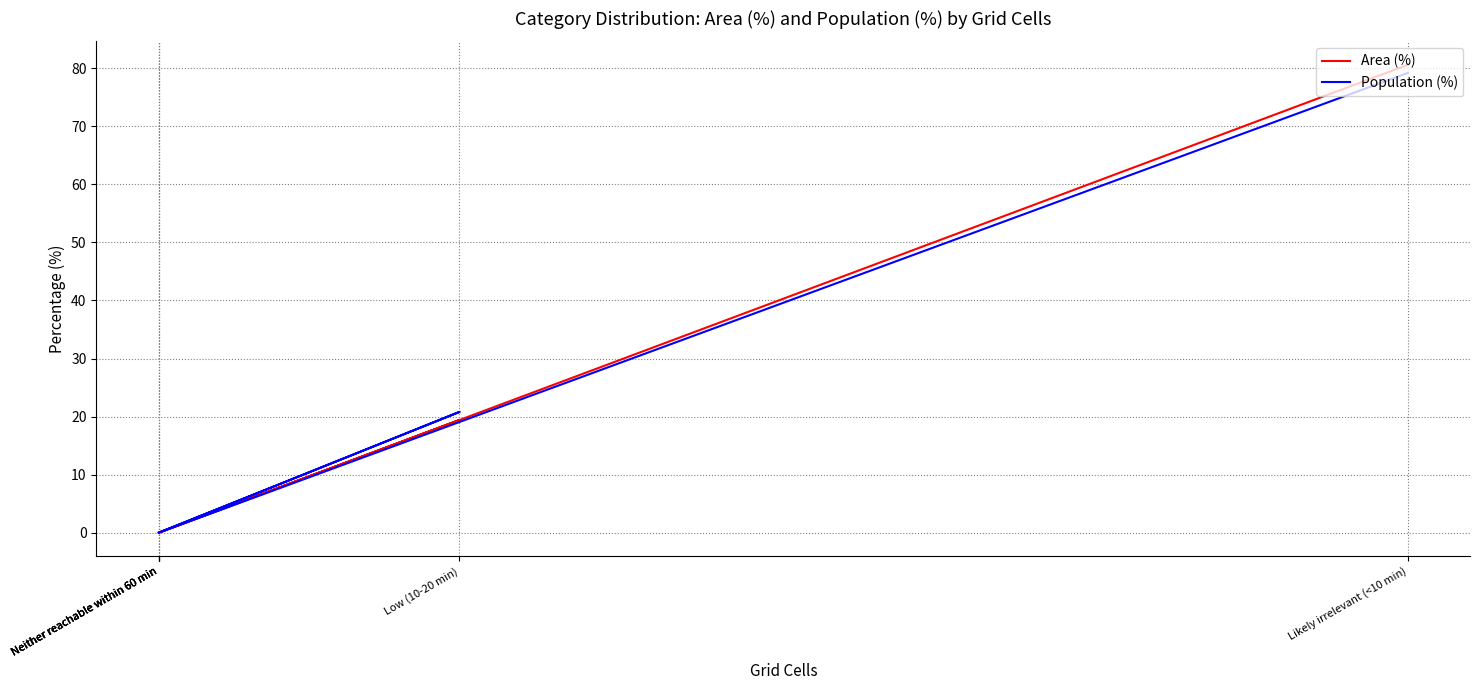

Reading right to left, extract all data points from this chart.

Area (%): 80.6	0.0	0.0	19.4	0.0	0.0
Population (%): 79.2	0.0	0.0	20.8	0.0	0.0